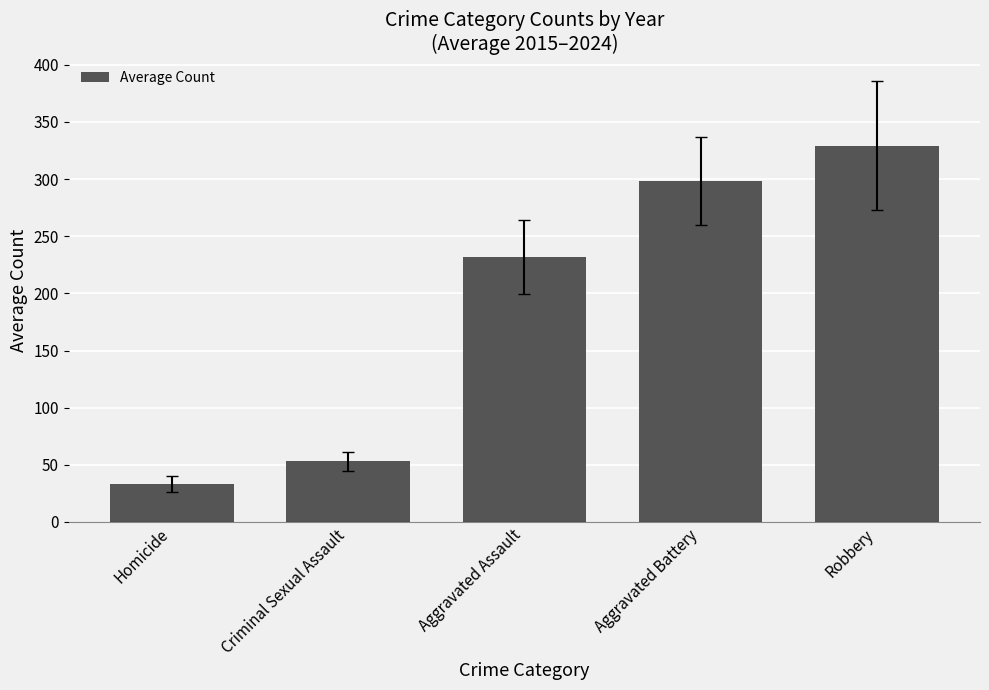

What is the sum of all values?

945.4